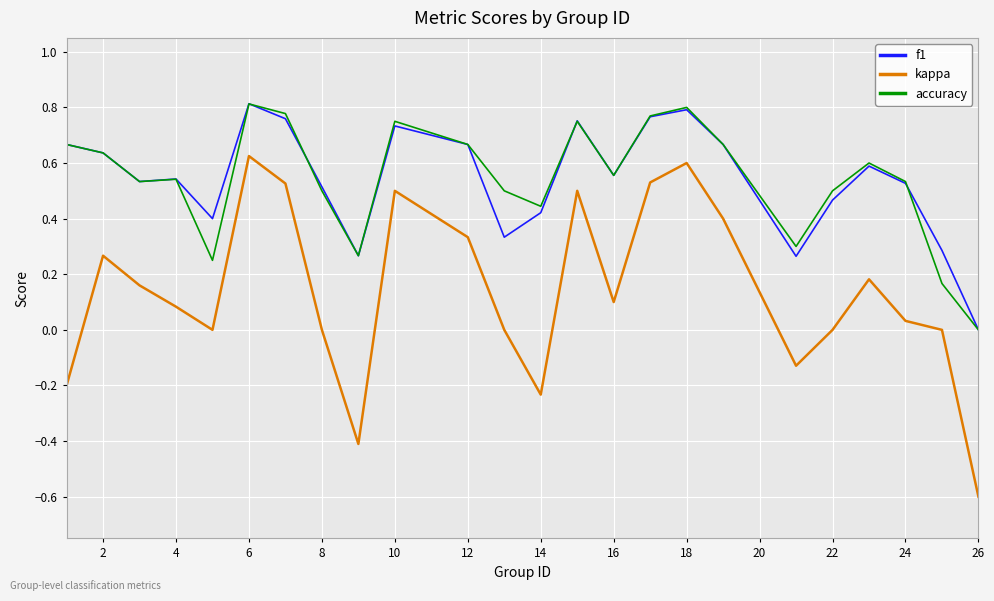

True or false: accuracy and kappa intersect in this chart.

False